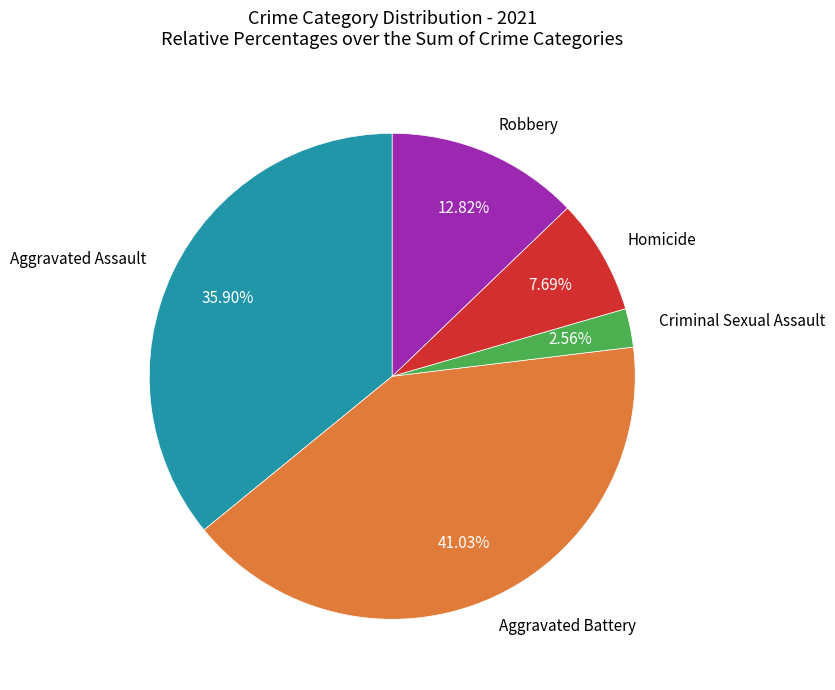

Which has a higher value, Aggravated Battery or Robbery?

Aggravated Battery